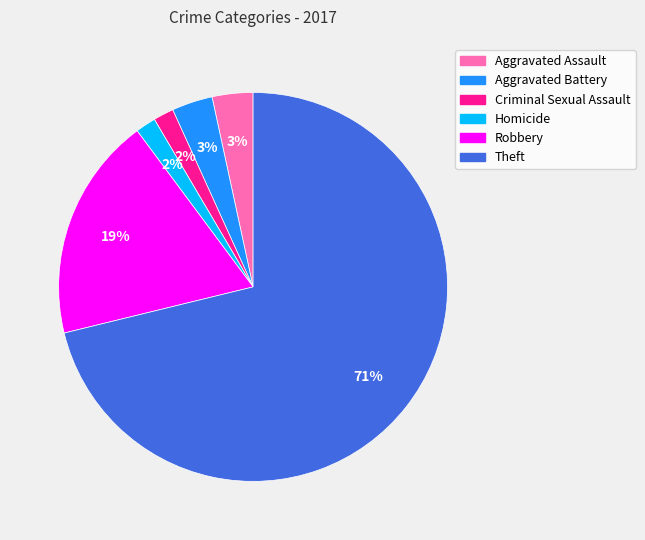

To the nearest percent, what is the average slice percentage?

17%